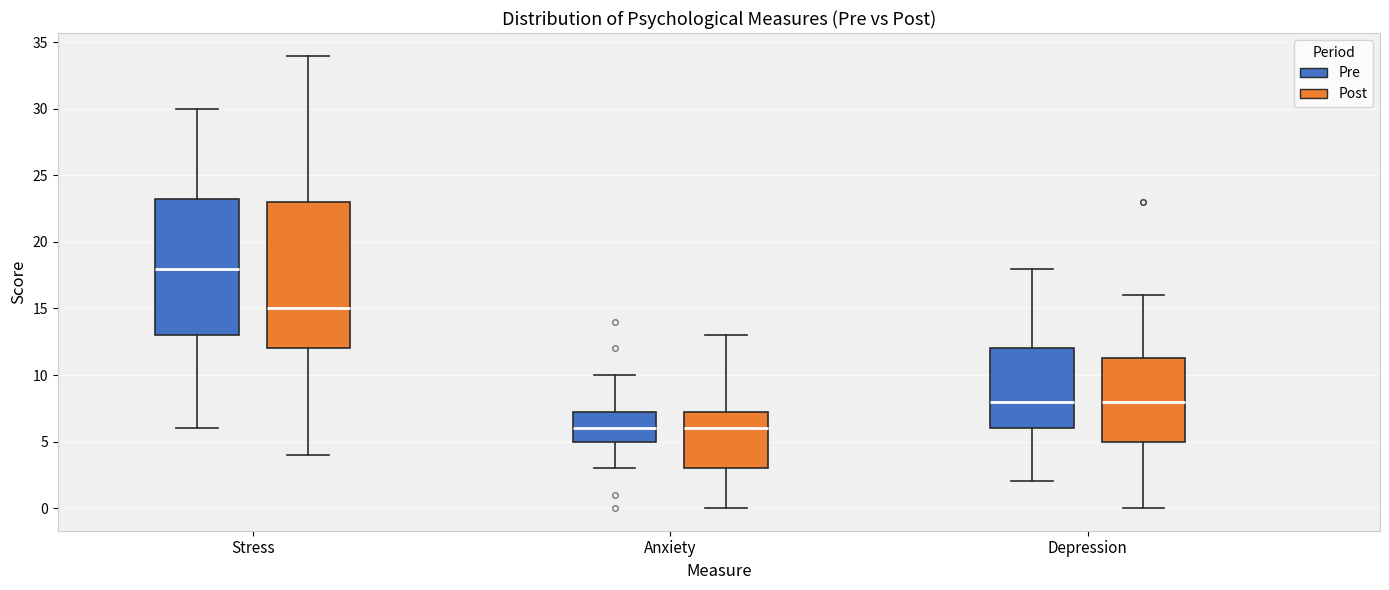

Reading left to right, transcribe this box plot: for each box, give where its median line is, the range the box spans, and where its two whiskers end, as read against the y-axis. The values are not printed on the chart, so give them approximately, as read against the axis.

Stress (Pre): median 18.0, box 13.0 to 23.5, whiskers 6.0 to 30.0
Stress (Post): median 15.0, box 12.0 to 23.0, whiskers 4.0 to 34.0
Anxiety (Pre): median 6.0, box 5.0 to 7.5, whiskers 3.0 to 10.0
Anxiety (Post): median 6.0, box 3.0 to 7.5, whiskers 0.0 to 13.0
Depression (Pre): median 8.0, box 6.0 to 12.0, whiskers 2.0 to 18.0
Depression (Post): median 8.0, box 5.0 to 11.5, whiskers 0.0 to 16.0